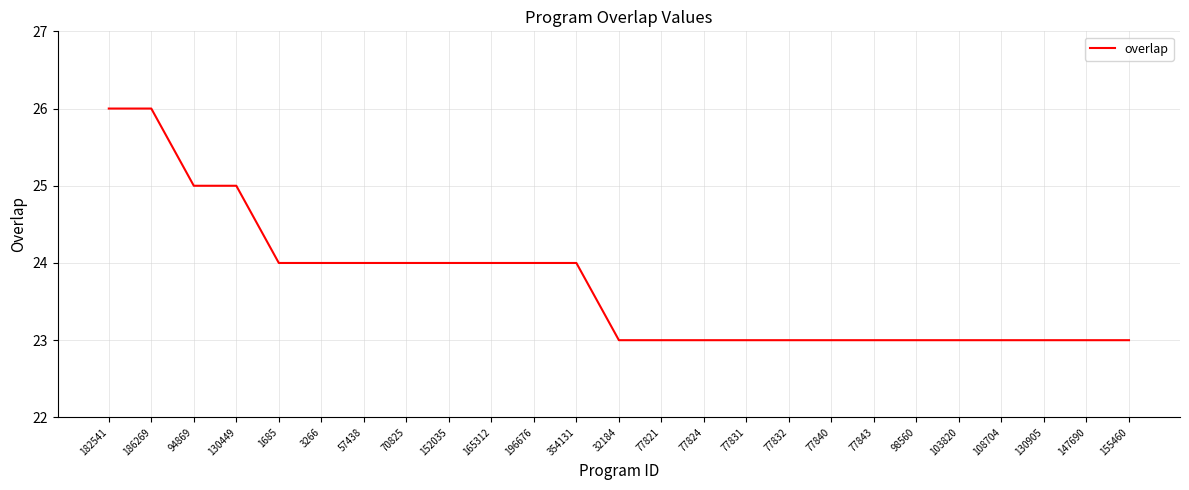

What is the difference between the maximum and minimum values?

3